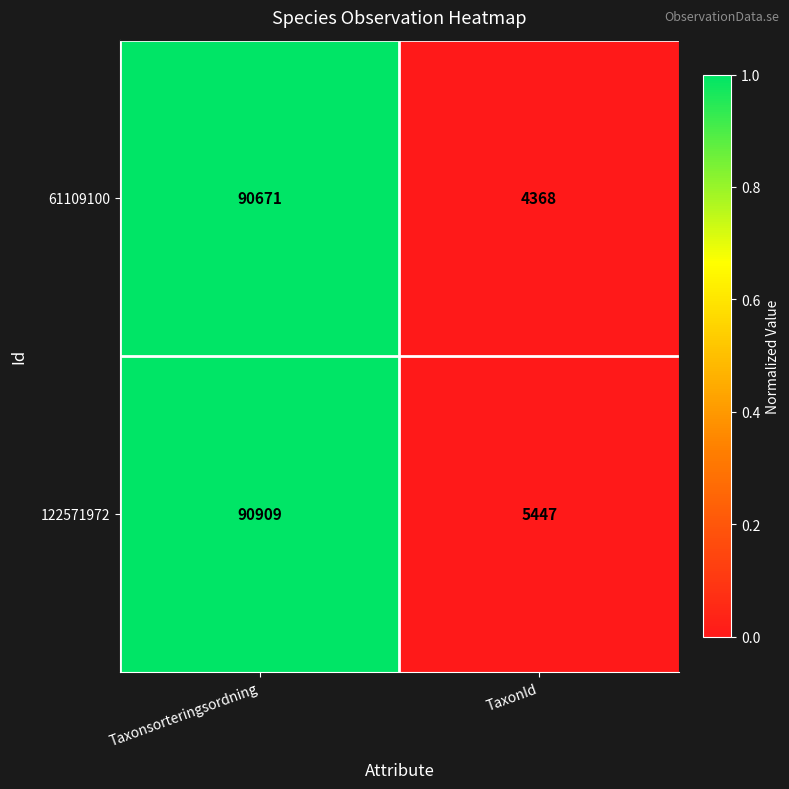

What is the approximate value of 61109100 at Taxonsorteringsordning?

90671